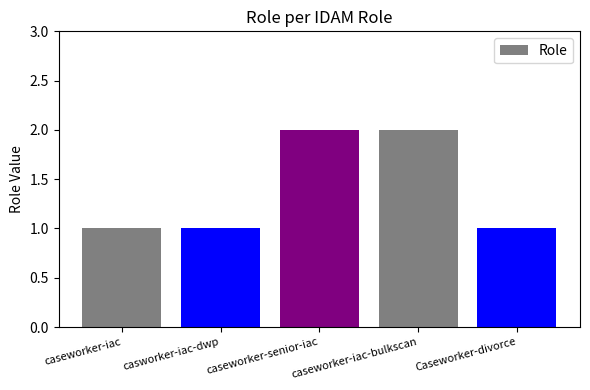

Which has a higher value, caseworker-iac-bulkscan or Caseworker-divorce?

caseworker-iac-bulkscan